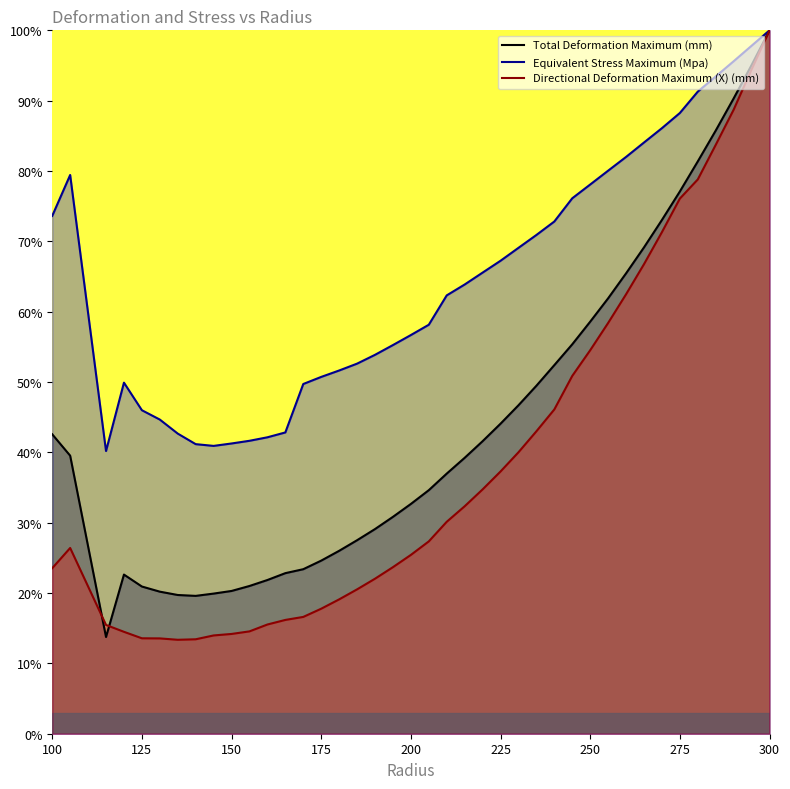

True or false: Total Deformation Maximum (mm) and Equivalent Stress Maximum (Mpa) cross at least once.

False